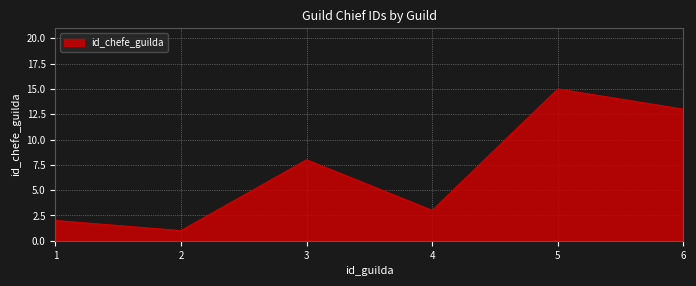

The chart shows a value of 13 at 6. True or false?

True